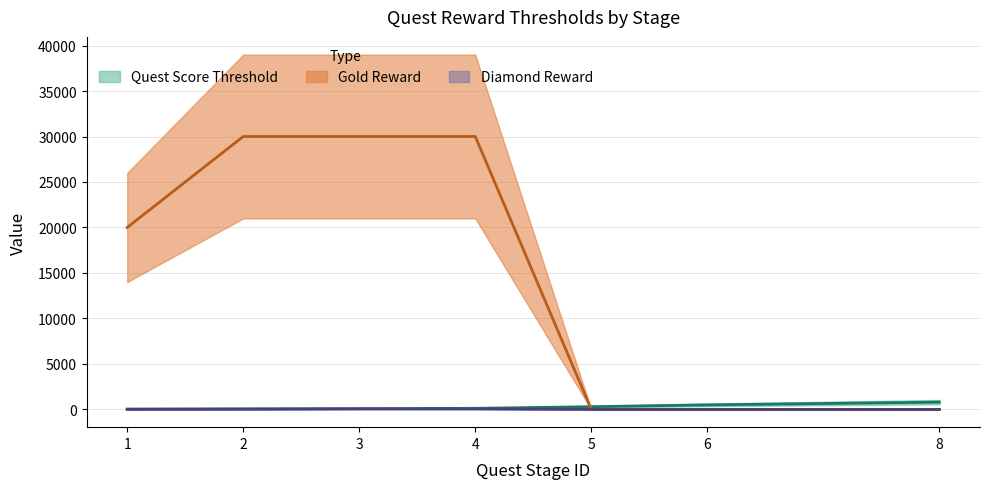

Which has a higher value, 2 or 1?

2